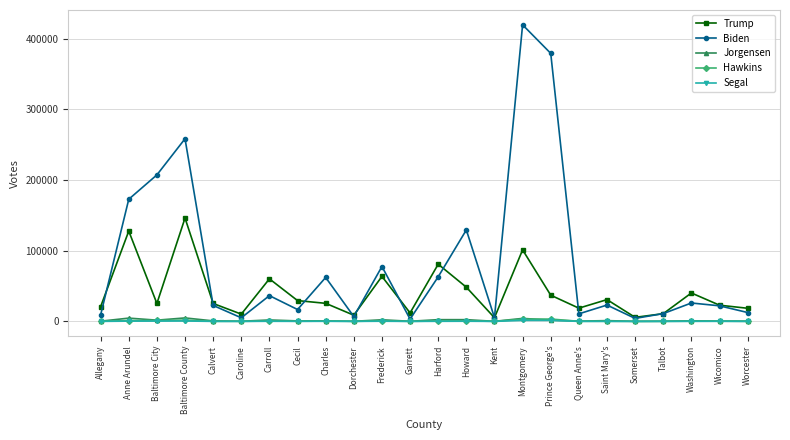

Is it true that Hawkins equals 120 at Allegany?

True